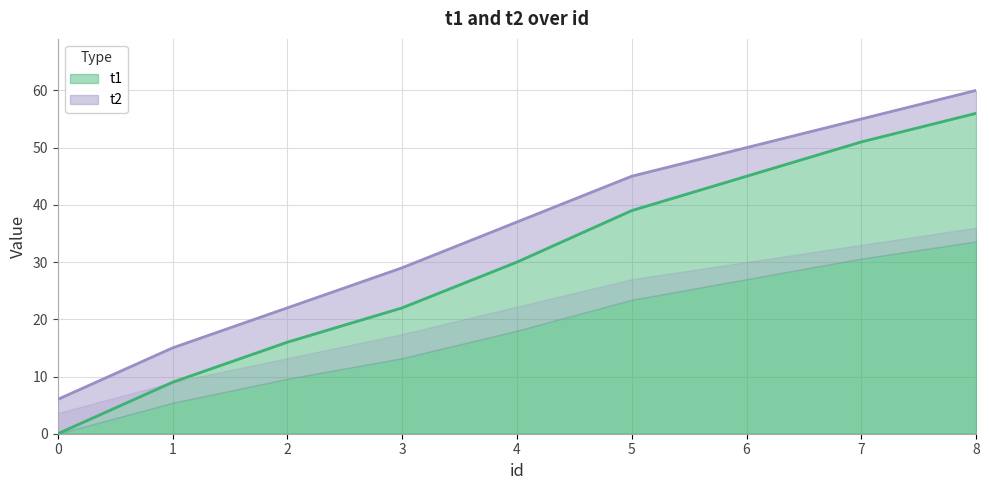

List the series in order of their peak value, highest first.

t2, t1